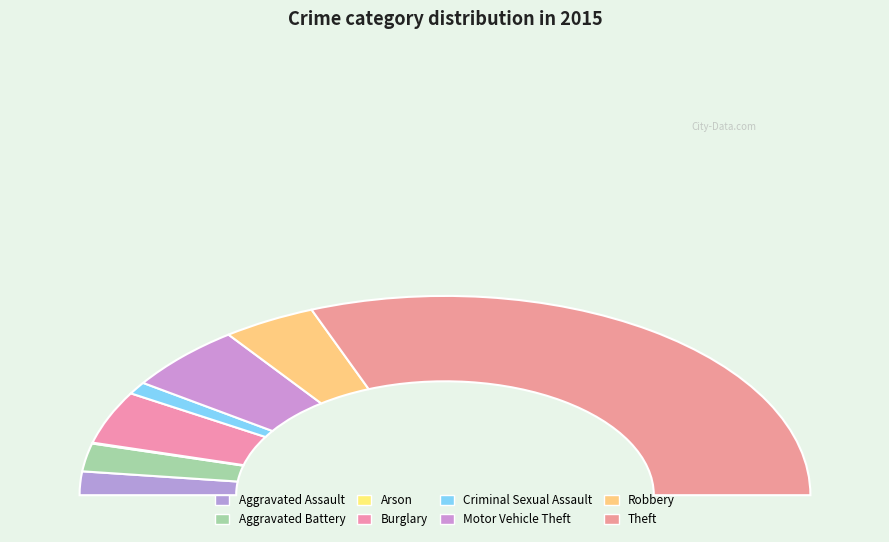

Which slice is the smallest?

Arson